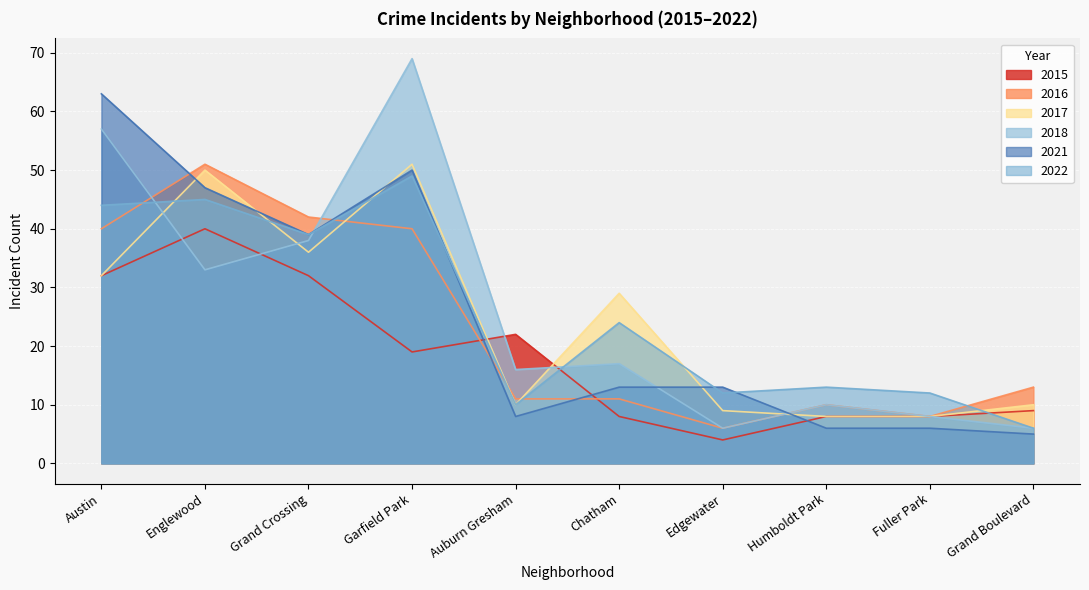

What is the average value of the 2015 series?

18